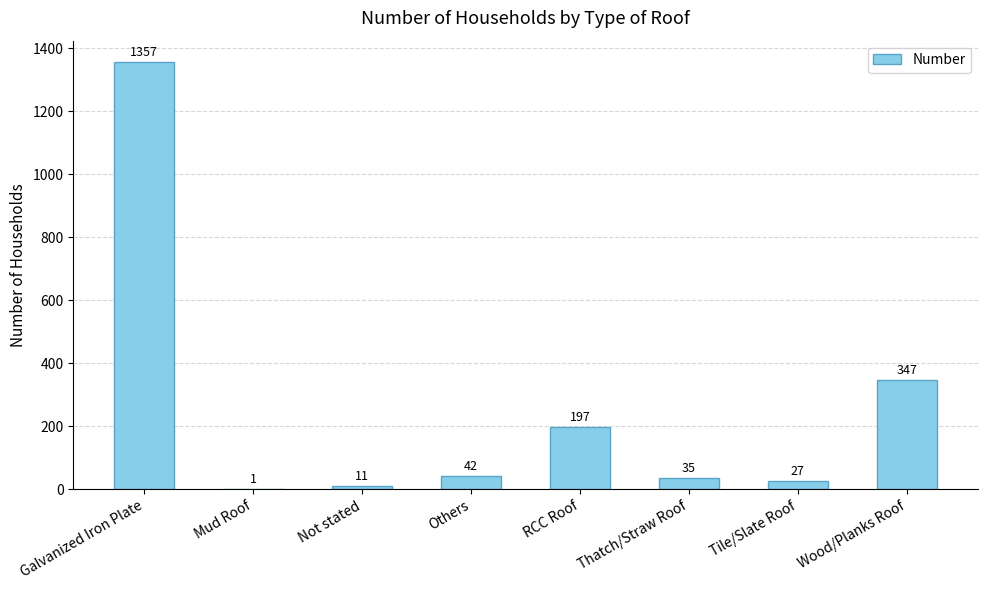

Which has a higher value, Not stated or Others?

Others